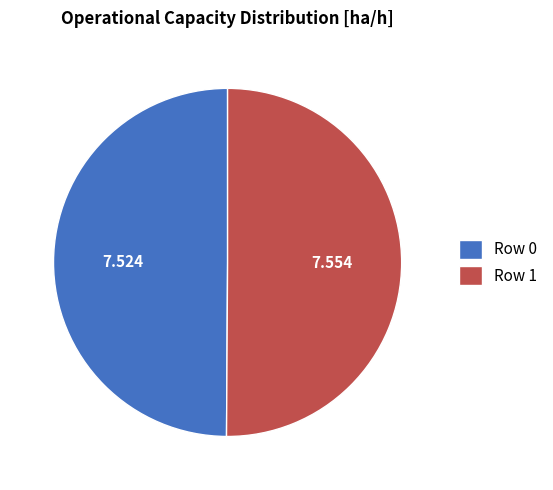

The Row 0 slice represents 50% of the pie. True or false?

True